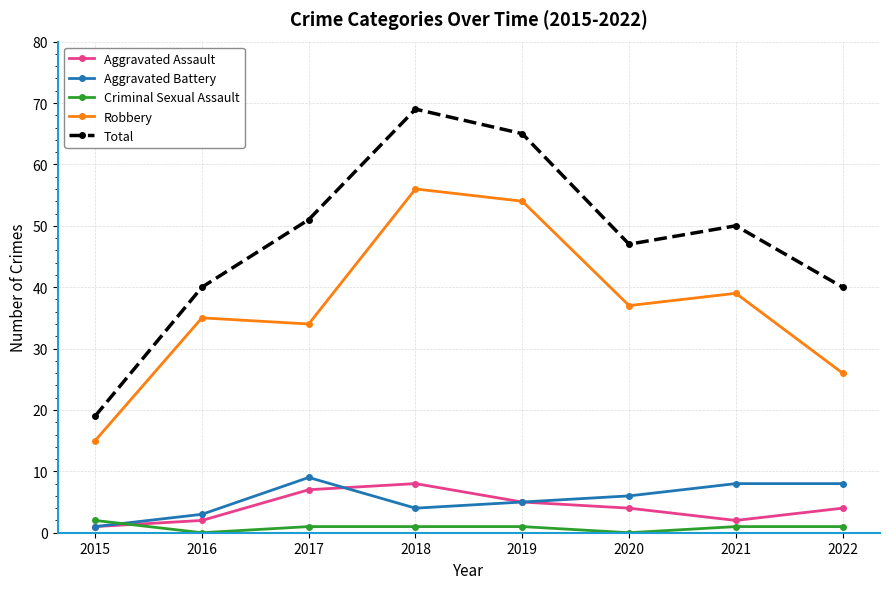

Is this an area chart (filled region under the line)?

No